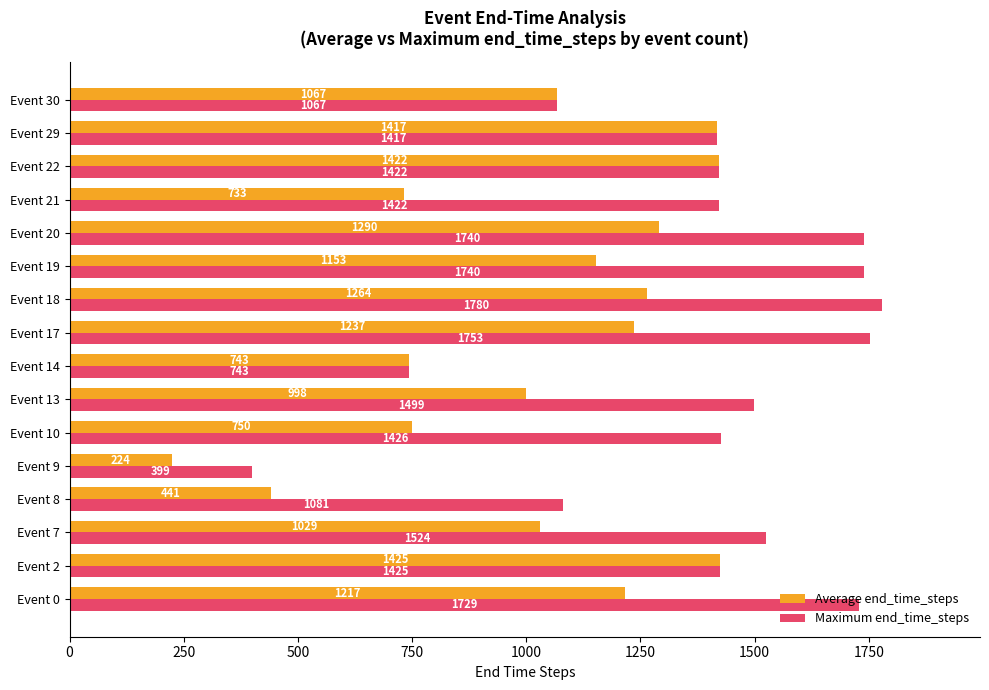

Rank the series by their average value, from lowest to highest.

Average end_time_steps, Maximum end_time_steps